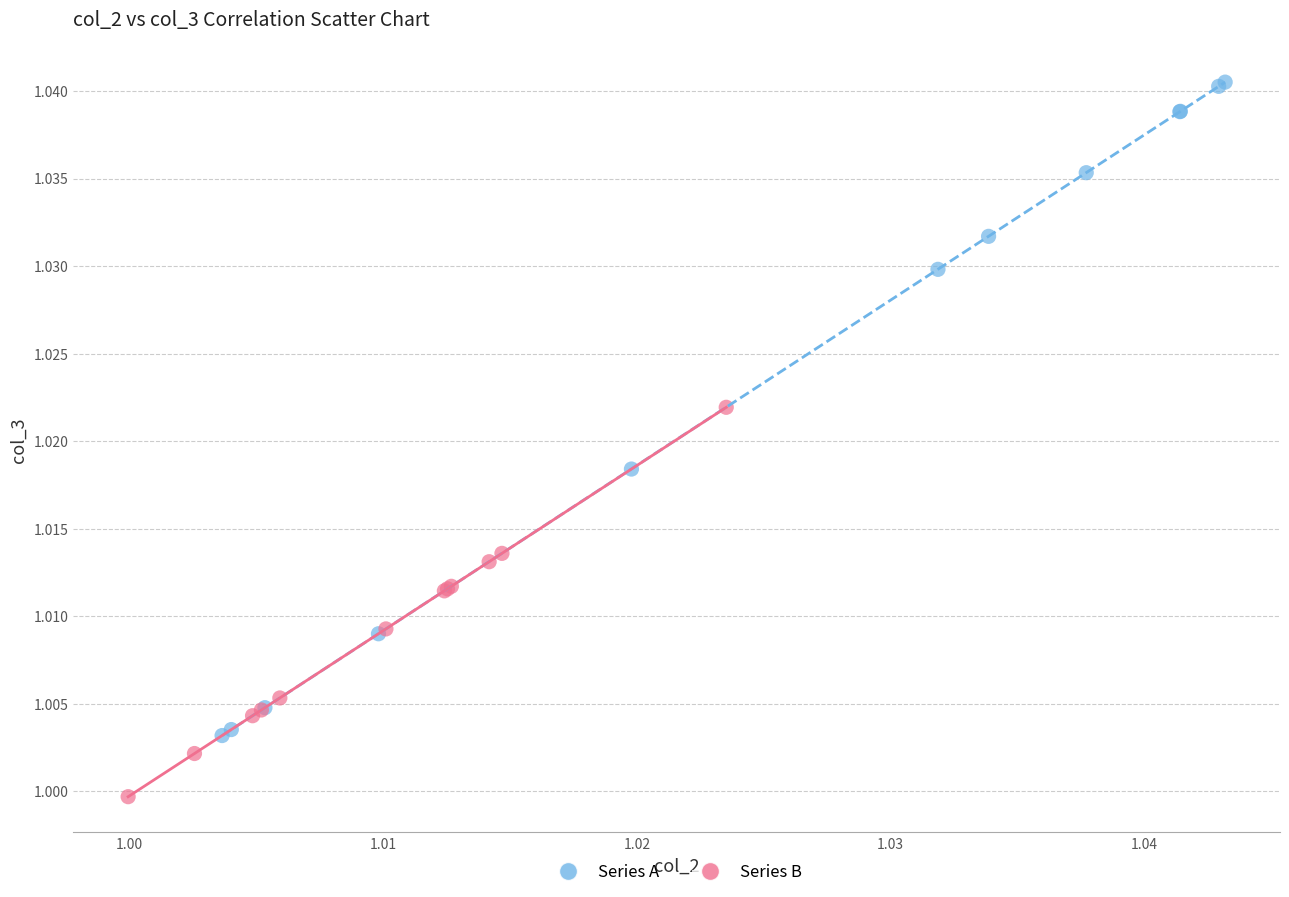

Which series contains the highest Y value?

Series A